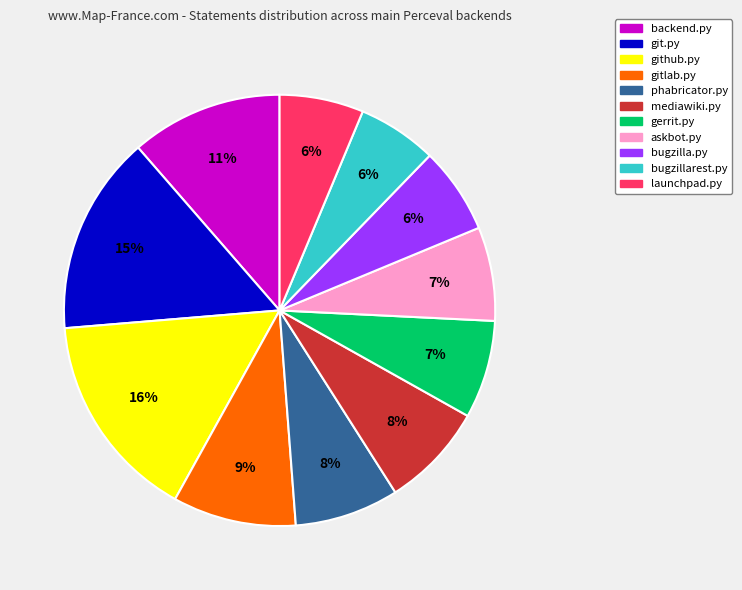

Which slice is the largest?

github.py